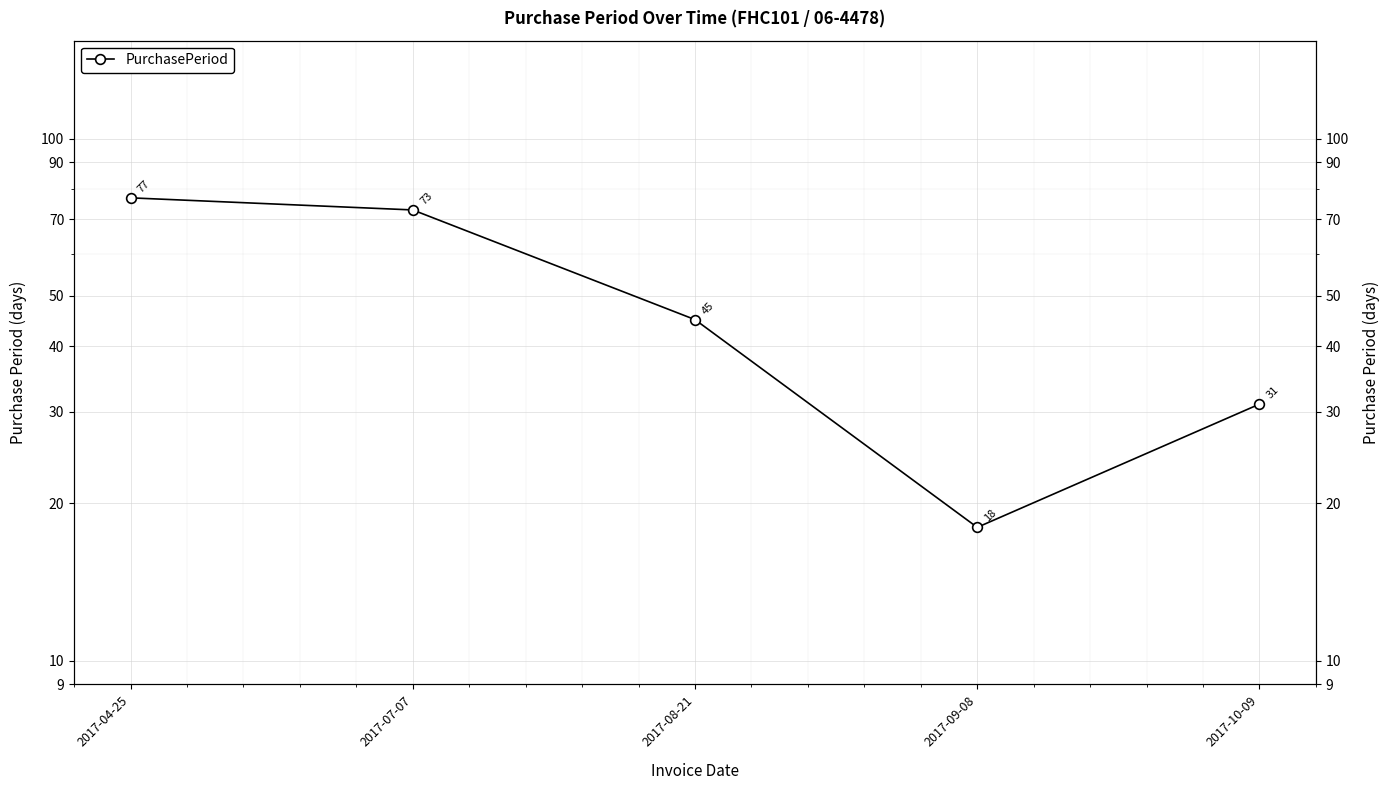

What is the value of the 4th point from the left?

18